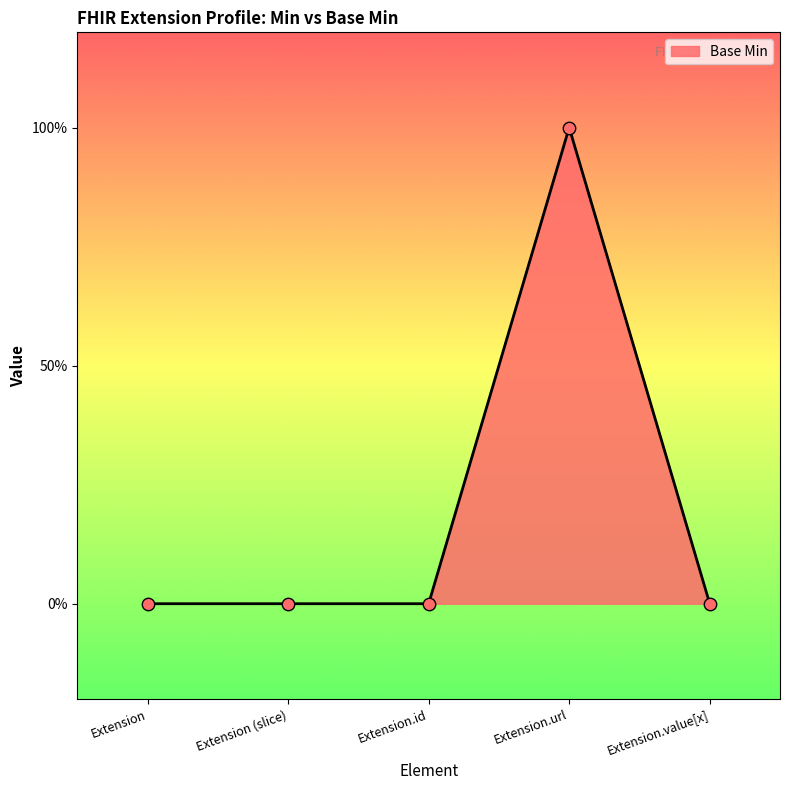

Which has a higher value, Extension.url or Extension (slice)?

Extension.url